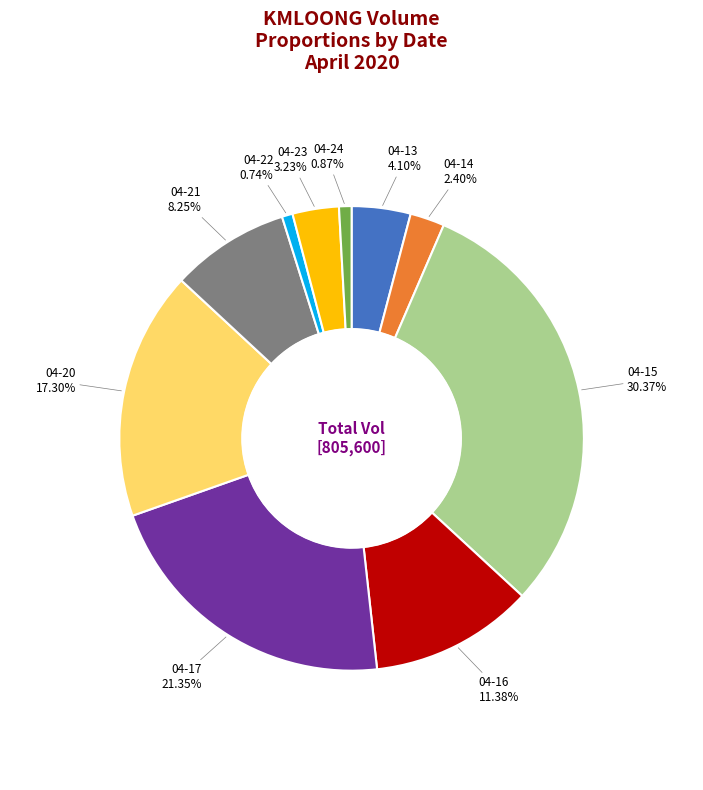

Does any single category account for the majority?

No